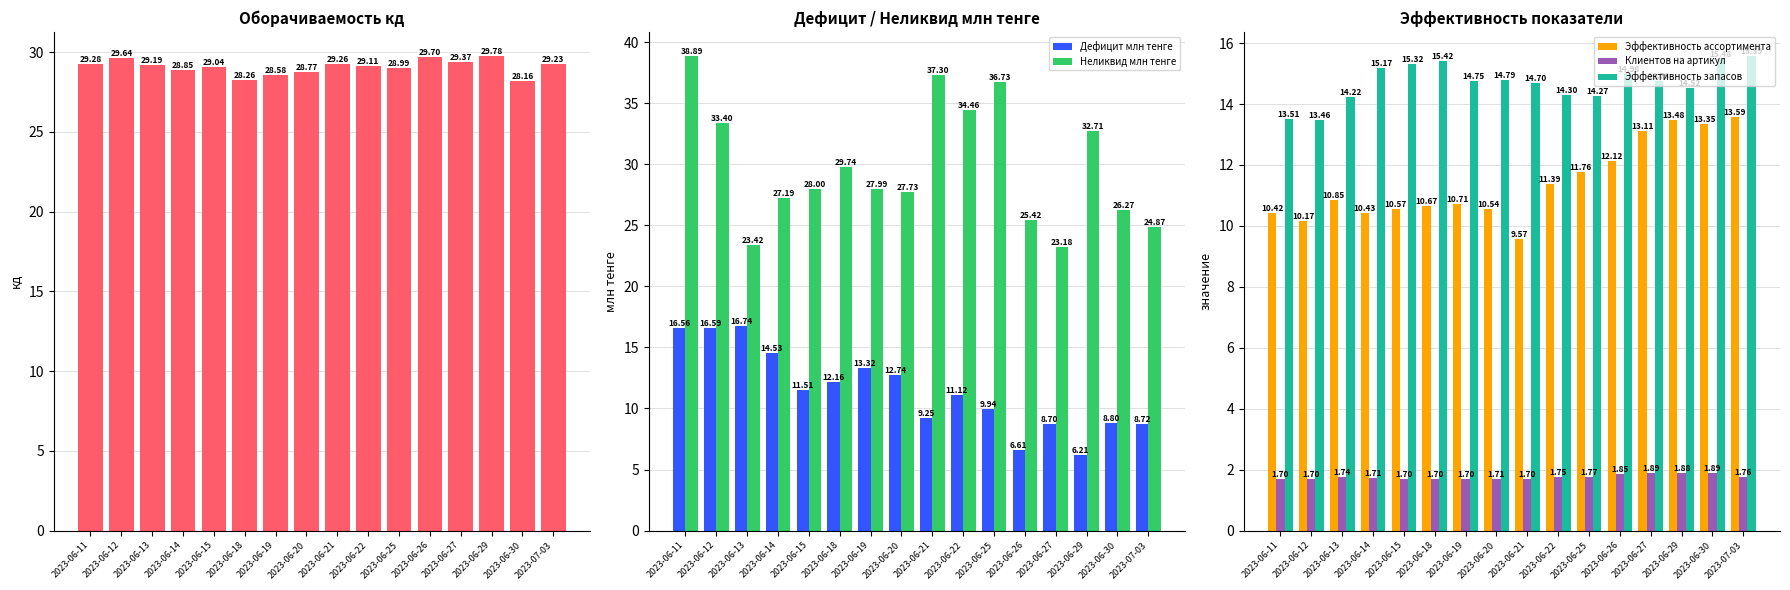

What is the difference between the Эффективность ассортимента values at 2023-06-19 and 2023-07-03?

2.9